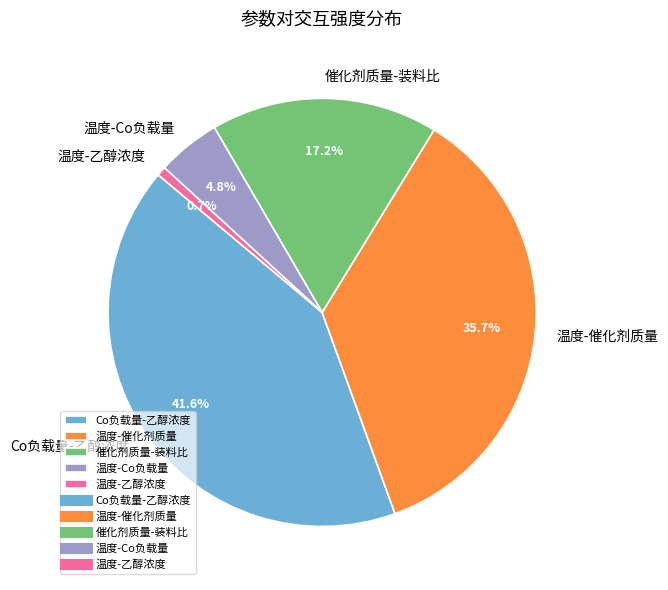

To the nearest percent, what percentage of the pie is 温度-催化剂质量?

36%